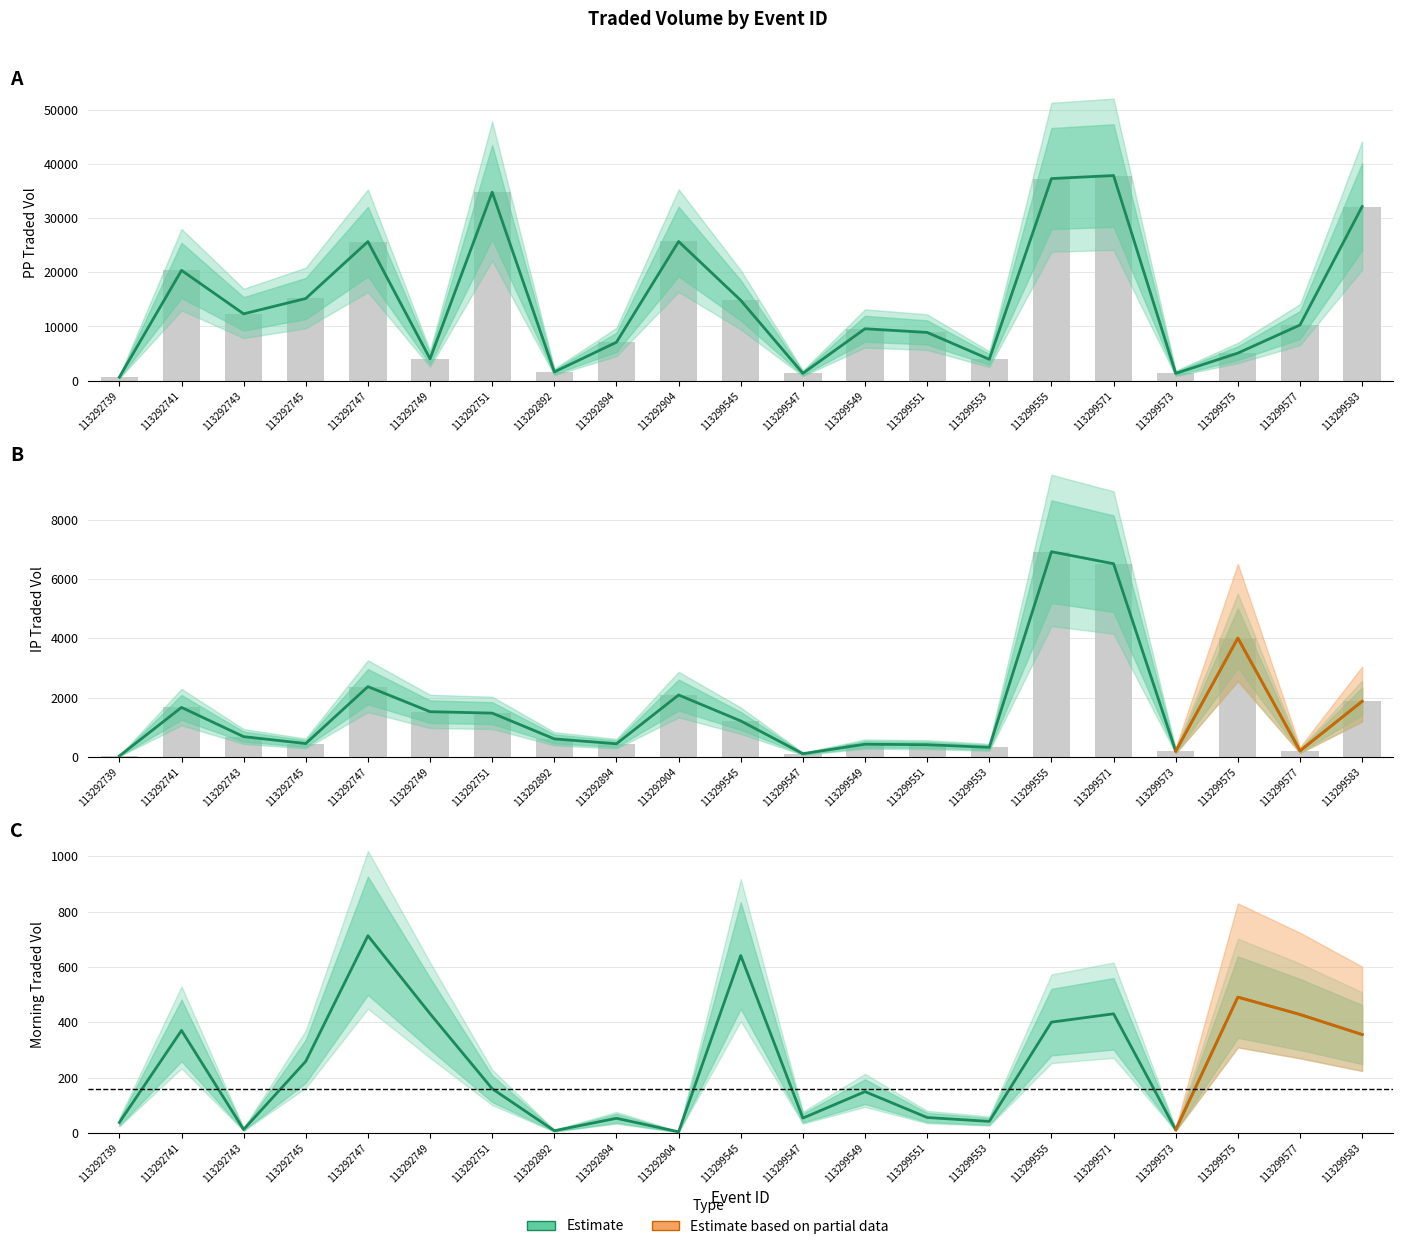

What is the sum of all PPTRADEDVOL values?

309999.5